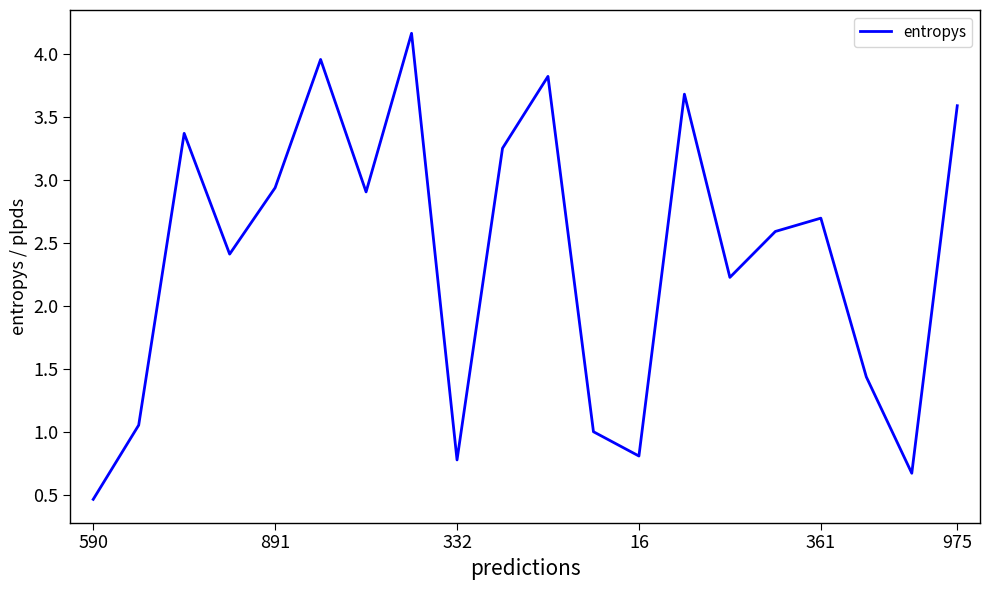

How many lines are shown in the chart?

1